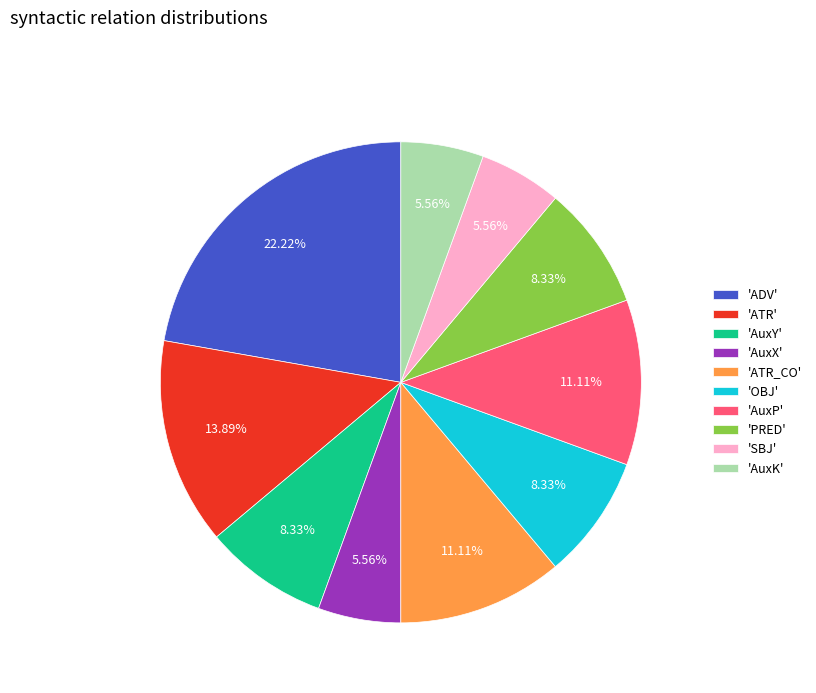

Which slice is the largest?

'ADV'